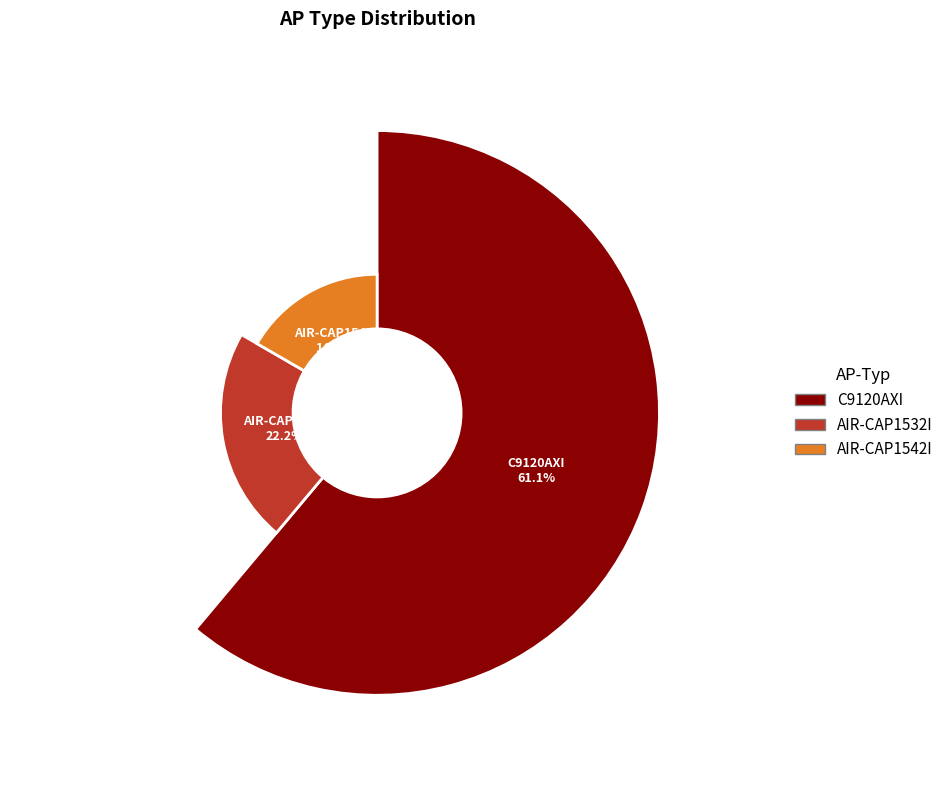

The AIR-CAP1542I slice represents 31% of the pie. True or false?

False